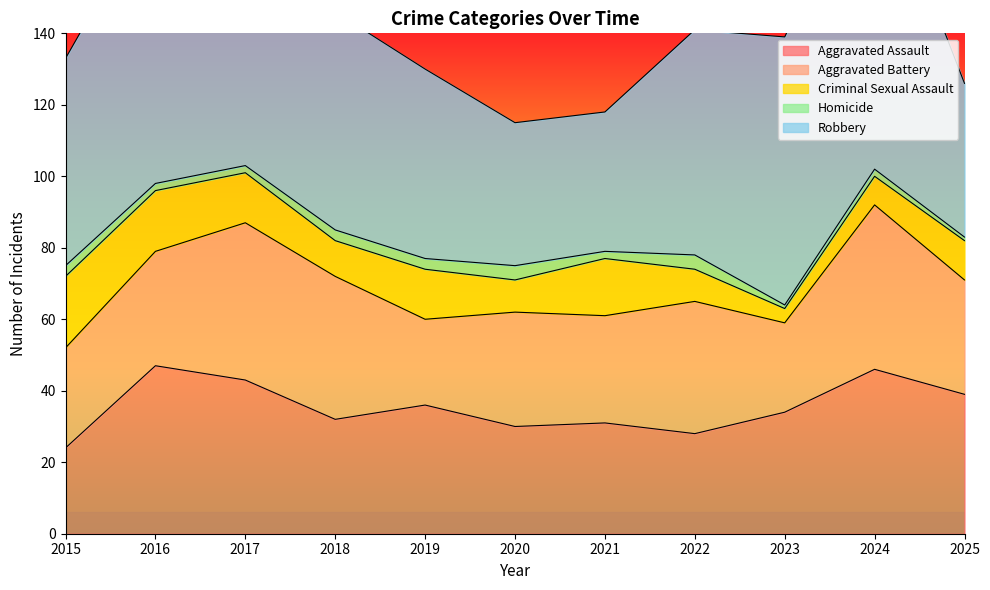

Does the chart have visible grid lines?

No